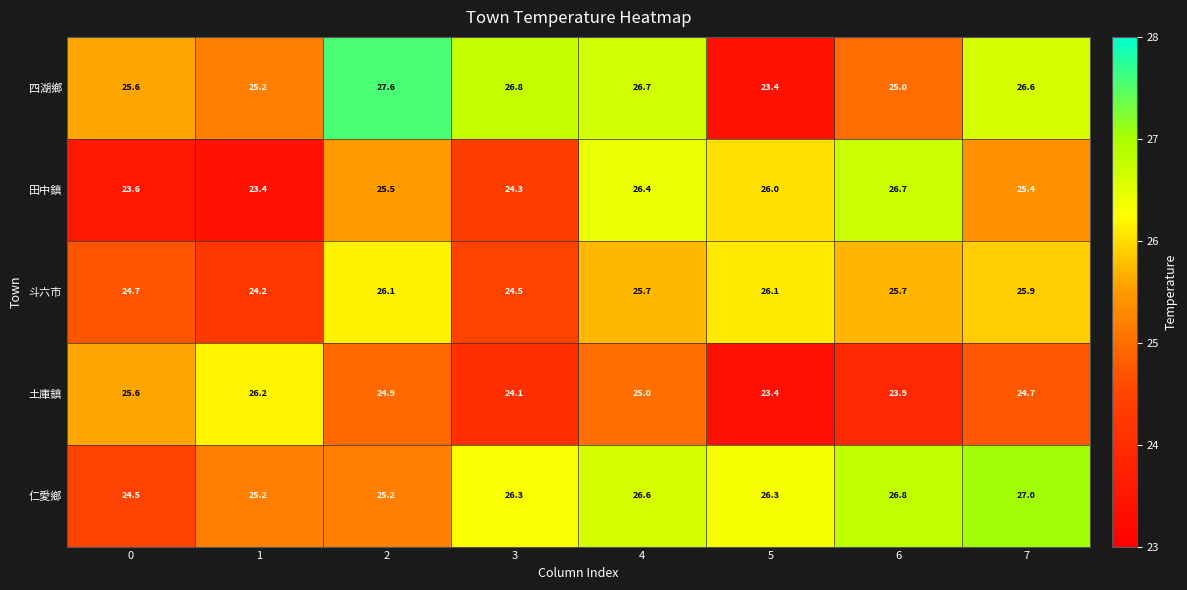

What is the spread (max minus min) of values at 2?

2.7